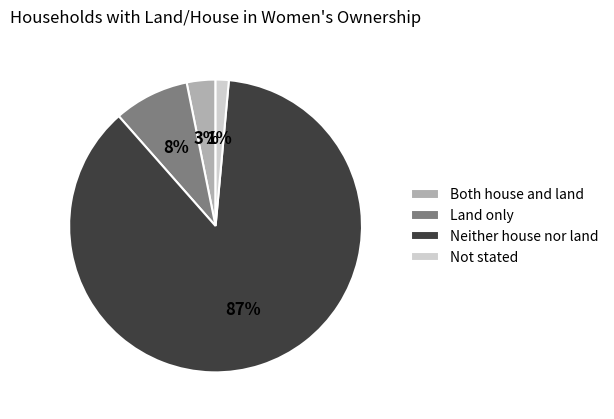

Which has a higher value, Not stated or Land only?

Land only